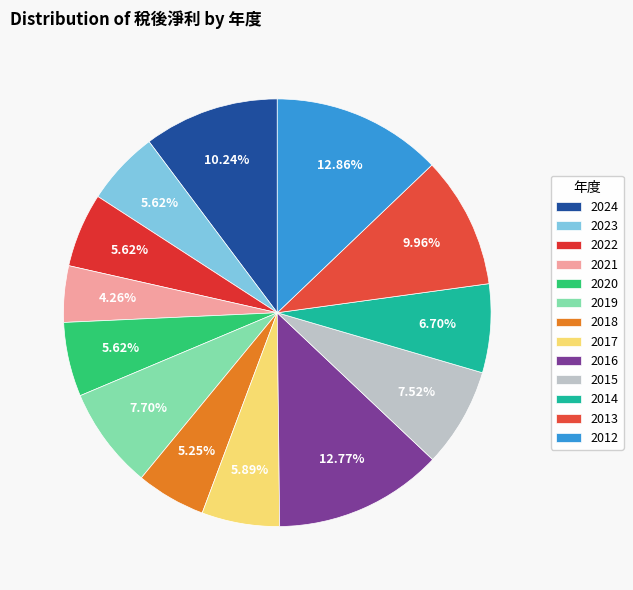

What is the largest slice in the pie chart?

2012